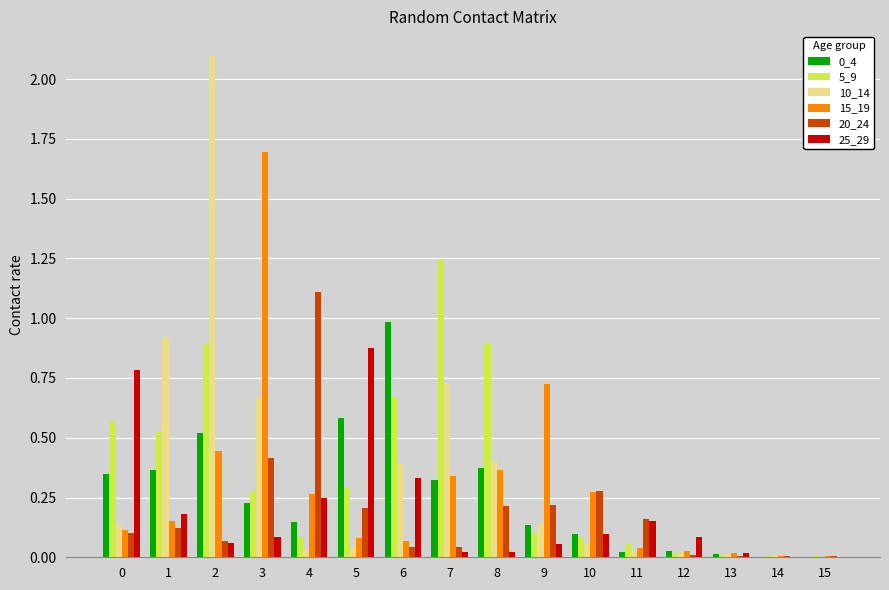

Is the value of 5_9 at 12 greater than the value of 15_19 at 7?

No